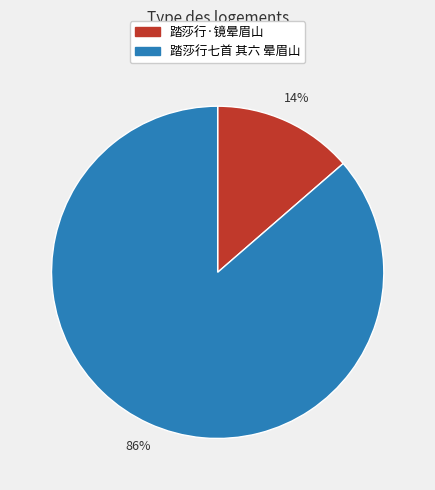

Does any single category account for the majority?

Yes